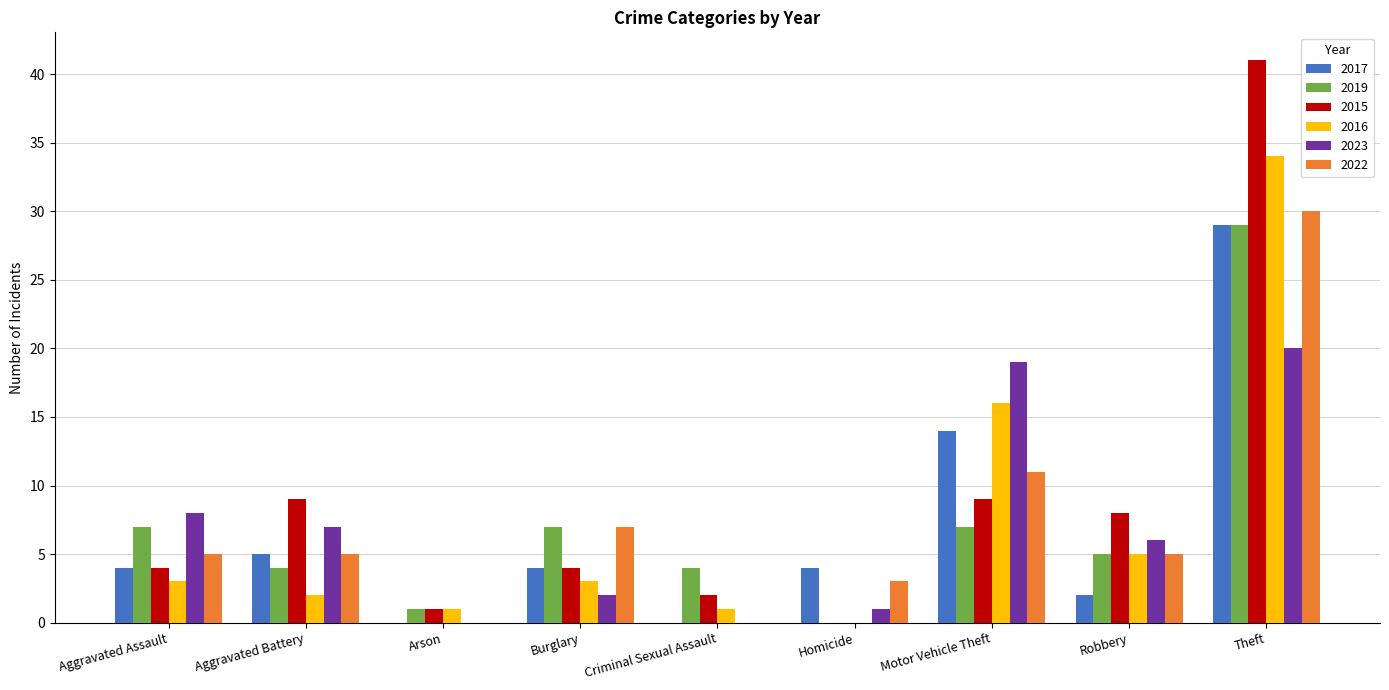

Does the chart contain stacked bars?

No